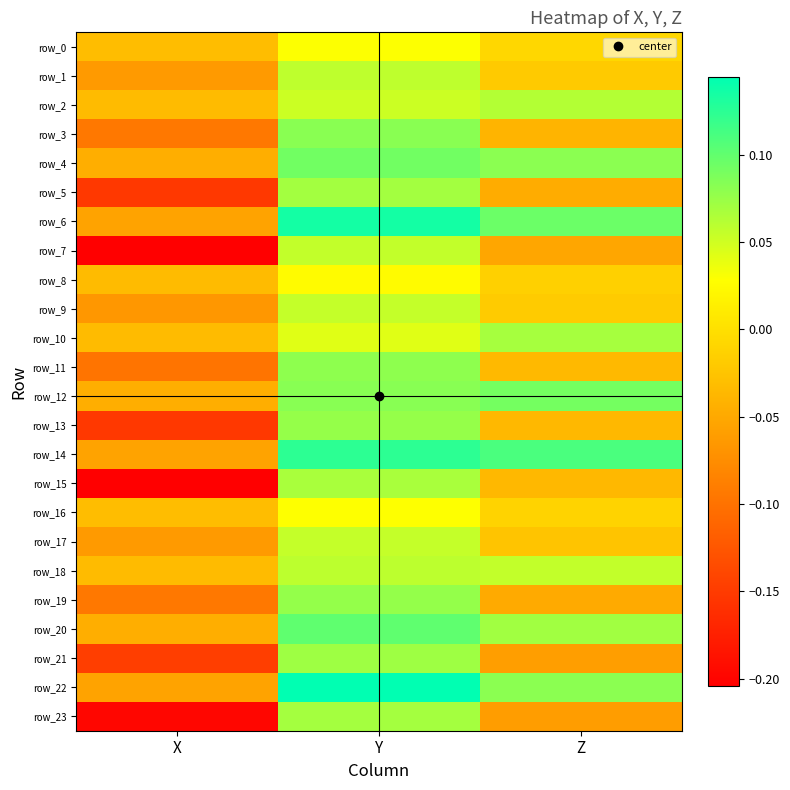

The value of row_0 at X is -0.0. True or false?

False